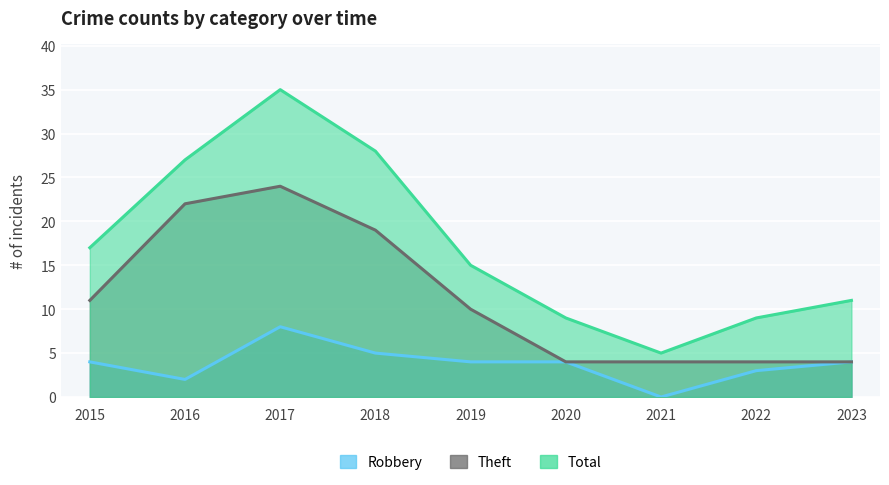

Which has a higher value, 2016 or 2023?

2023